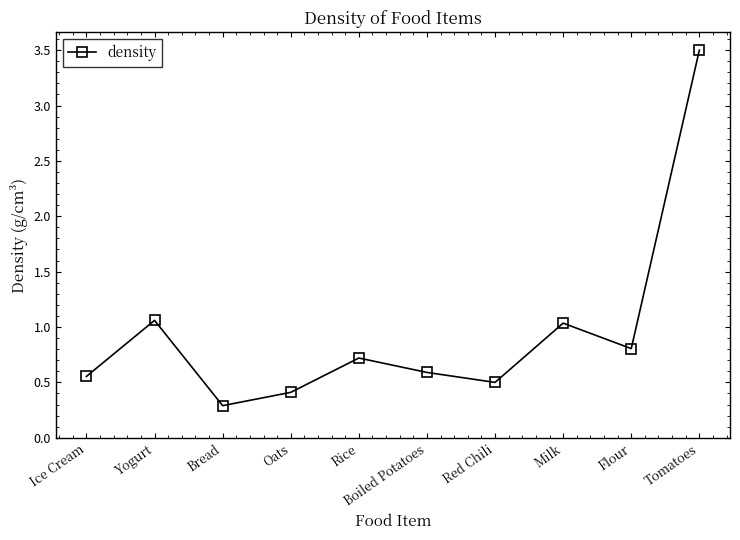

How many lines are shown in the chart?

1